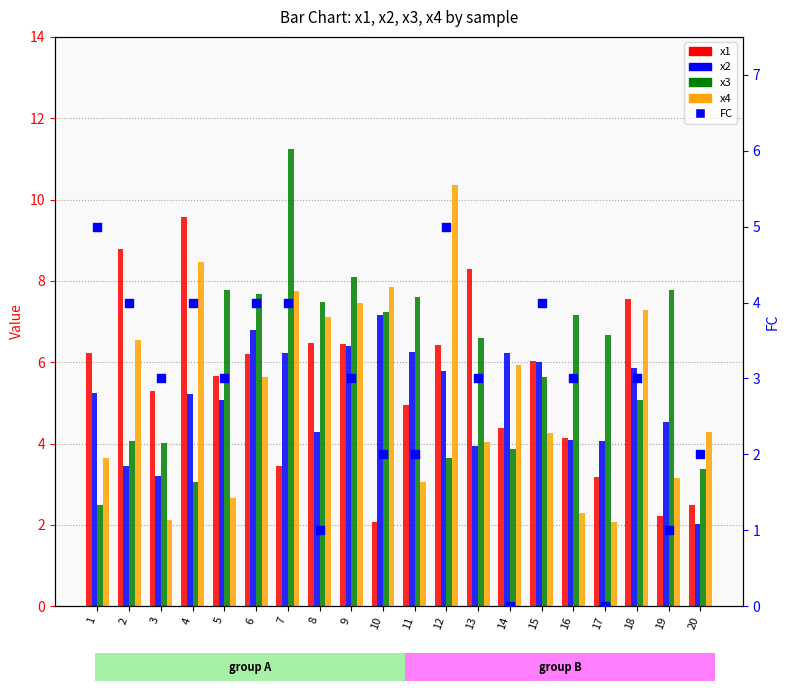

Which series reaches the maximum Y coordinate?

x3